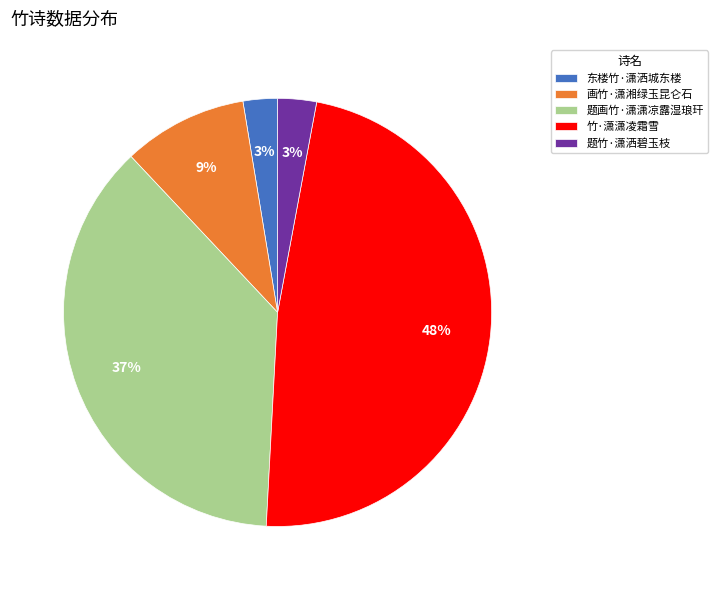

To the nearest percent, what percentage of the pie is 画竹·潇湘绿玉昆仑石?

9%